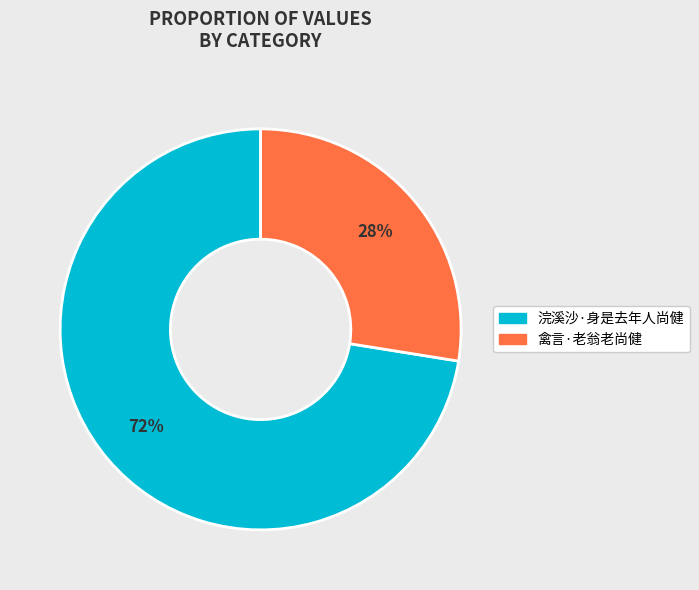

Which has a higher value, 禽言·老翁老尚健 or 浣溪沙·身是去年人尚健?

浣溪沙·身是去年人尚健